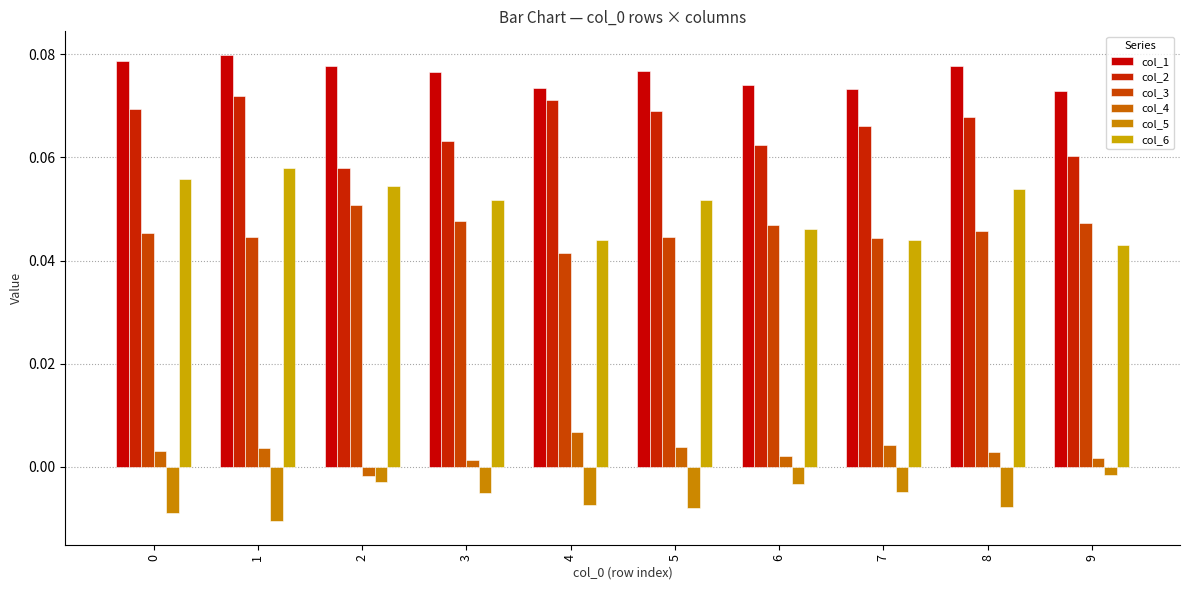

Between 9 and 5, which is larger?

5